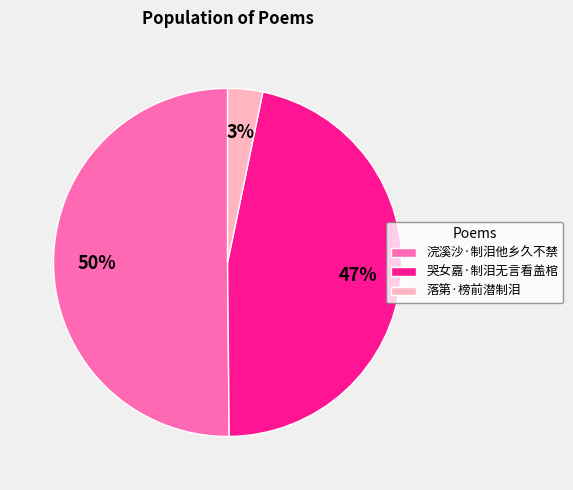

Between 浣溪沙·制泪他乡久不禁 and 落第·榜前潜制泪, which is larger?

浣溪沙·制泪他乡久不禁